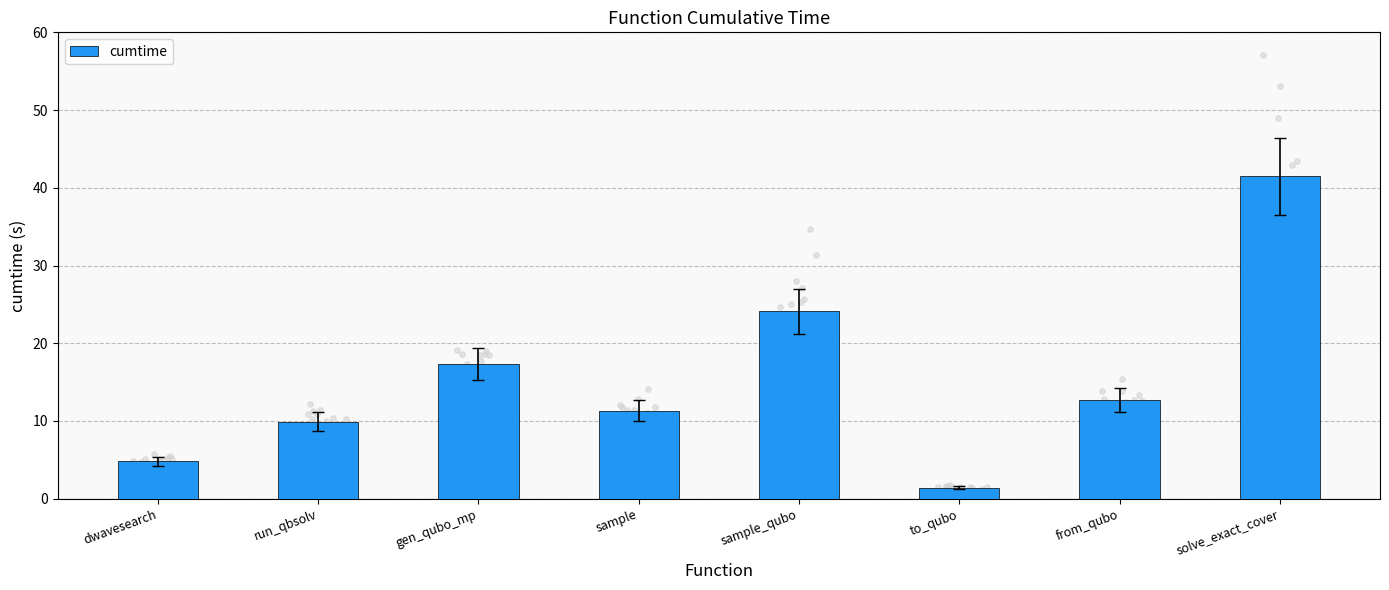

Between gen_qubo_mp and solve_exact_cover, which is larger?

solve_exact_cover